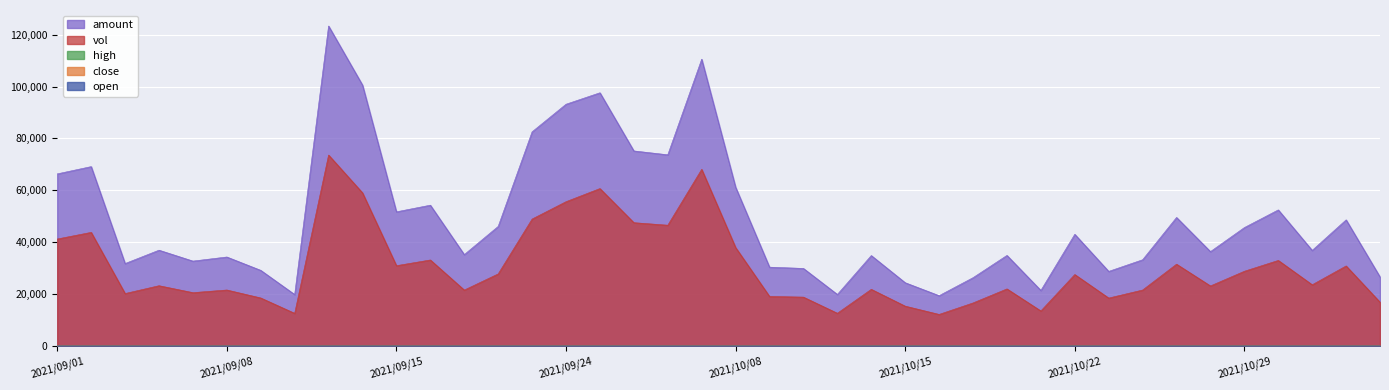

Which series has the largest total across all categories?

amount